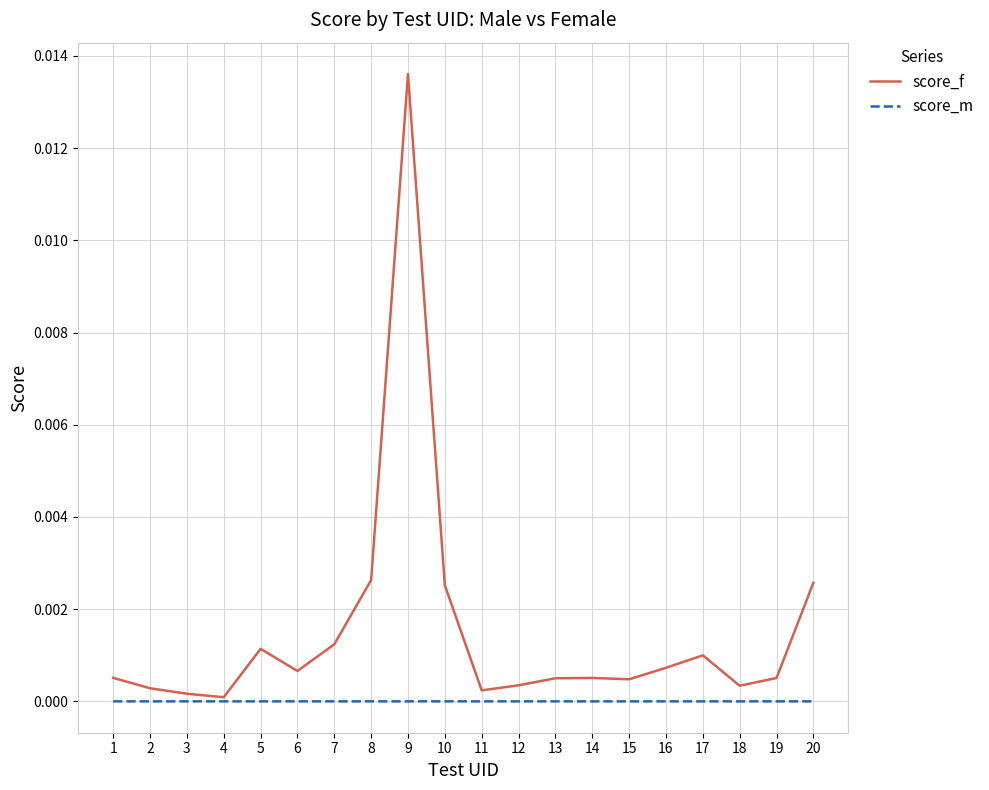

Which series changed the most between 9 and 16?

score_f